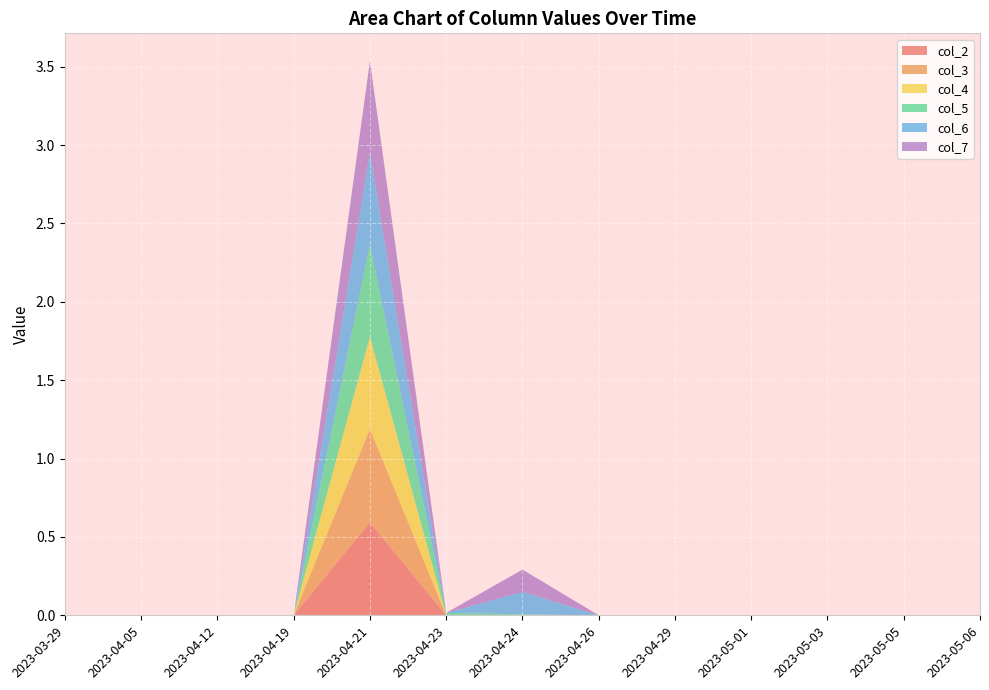

Reading left to right, what are all the values shown in this chart?

col_2: 0.0	0.0	0.0	0.0	0.6	0.0	0.0	0.0	0.0	0.0	0.0	0.0	0.0
col_3: 0.0	0.0	0.0	0.0	0.6	0.0	0.0	0.0	0.0	0.0	0.0	0.0	0.0
col_4: 0.0	0.0	0.0	0.0	0.6	0.0	0.0	0.0	0.0	0.0	0.0	0.0	0.0
col_5: 0.0	0.0	0.0	0.0	0.6	0.0	0.0	0.0	0.0	0.0	0.0	0.0	0.0
col_6: 0.0	0.0	0.0	0.0	0.6	0.0	0.1	0.0	0.0	0.0	0.0	0.0	0.0
col_7: 0.0	0.0	0.0	0.0	0.6	0.0	0.1	0.0	0.0	0.0	0.0	0.0	0.0